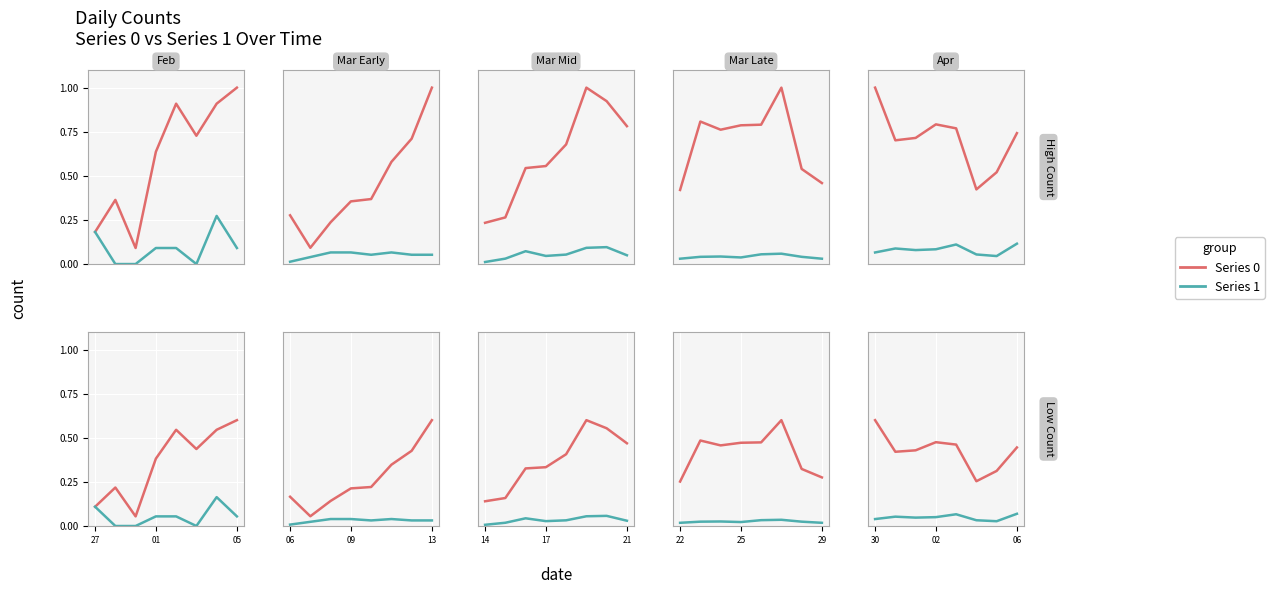

True or false: Series 1 and Series 0 cross at least once.

False